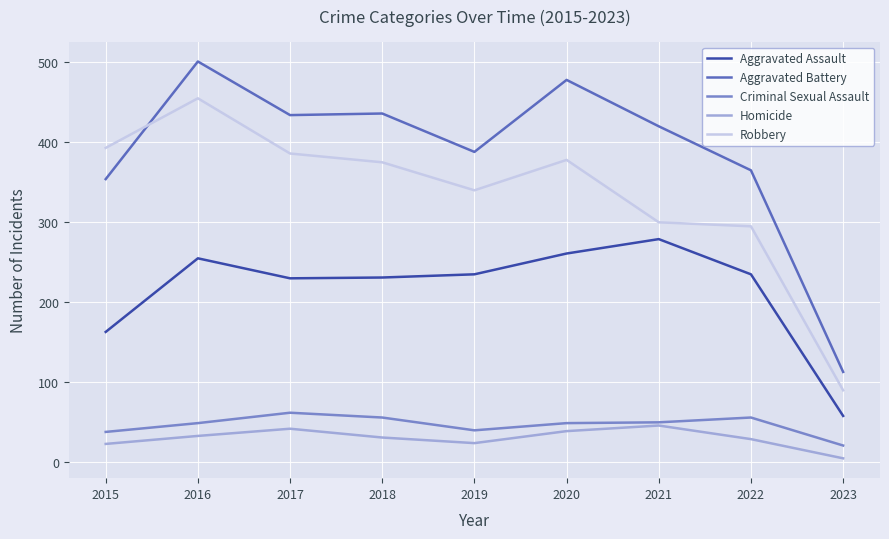

Which series has the largest total across all categories?

Aggravated Battery